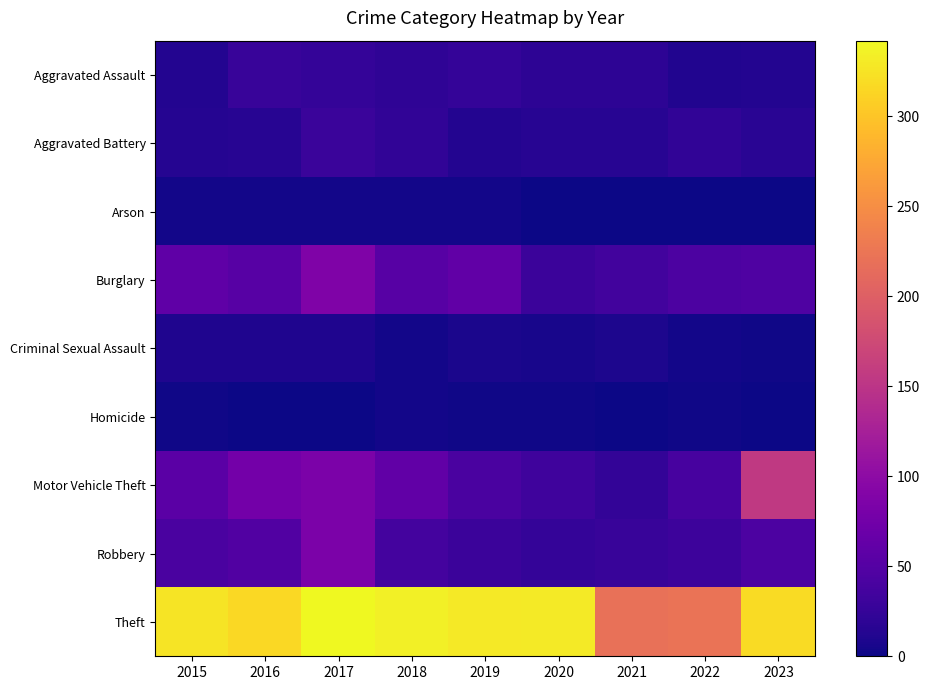

At which category is the sum across all series the highest?

2017